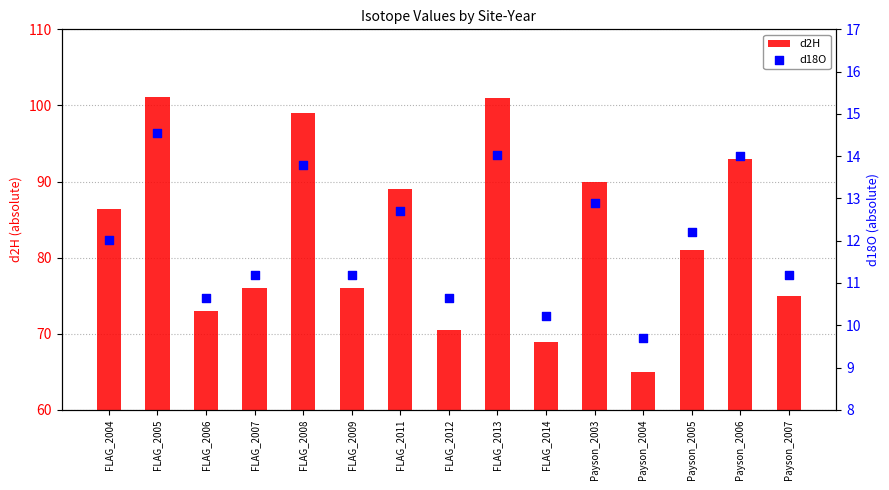

Which series reaches the maximum Y coordinate?

d2H